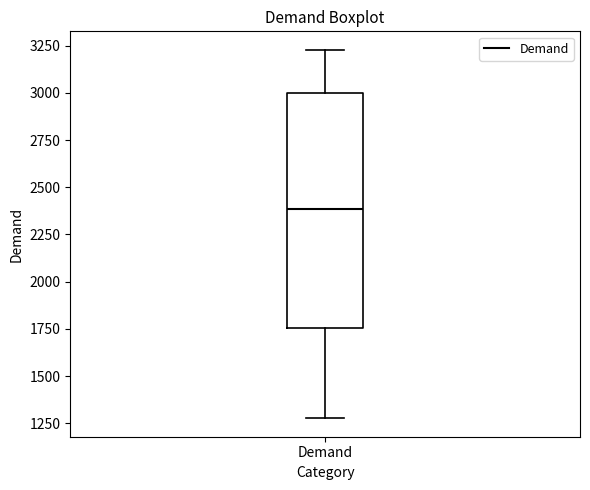

Read this box plot against the y-axis: the position of the median line, the range covered by the box, and the ends of both whiskers. The values are not printed on the chart, so give them approximately, as read against the axis.

median 2400, box 1750 to 3000, whiskers 1300 to 3250